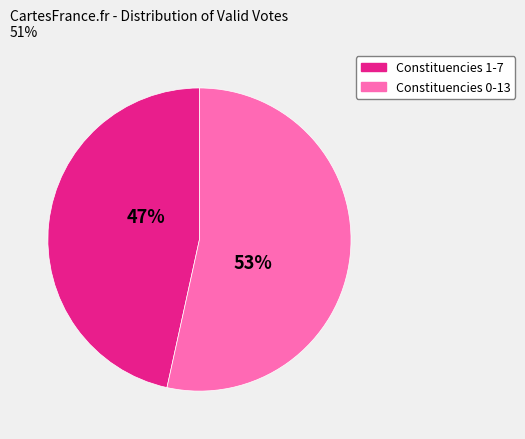

Is there any slice that represents more than half of the pie?

Yes